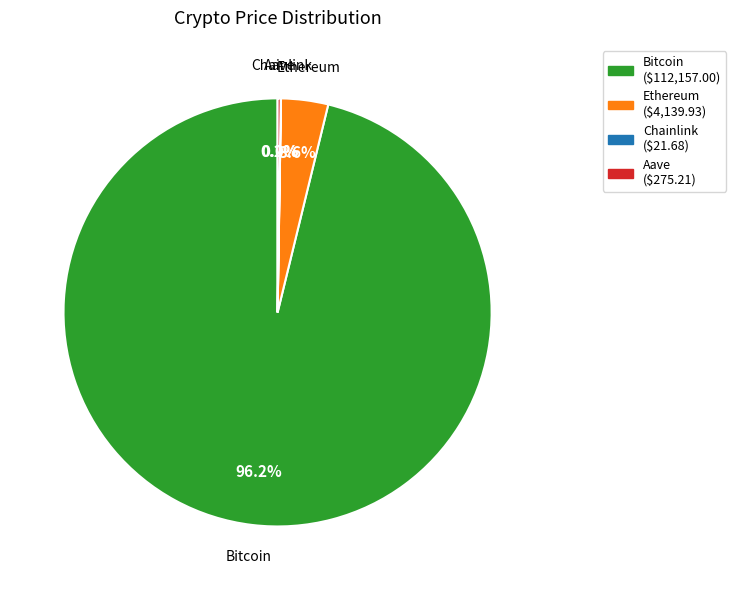

To the nearest percent, what percentage of the pie is Ethereum?

4%